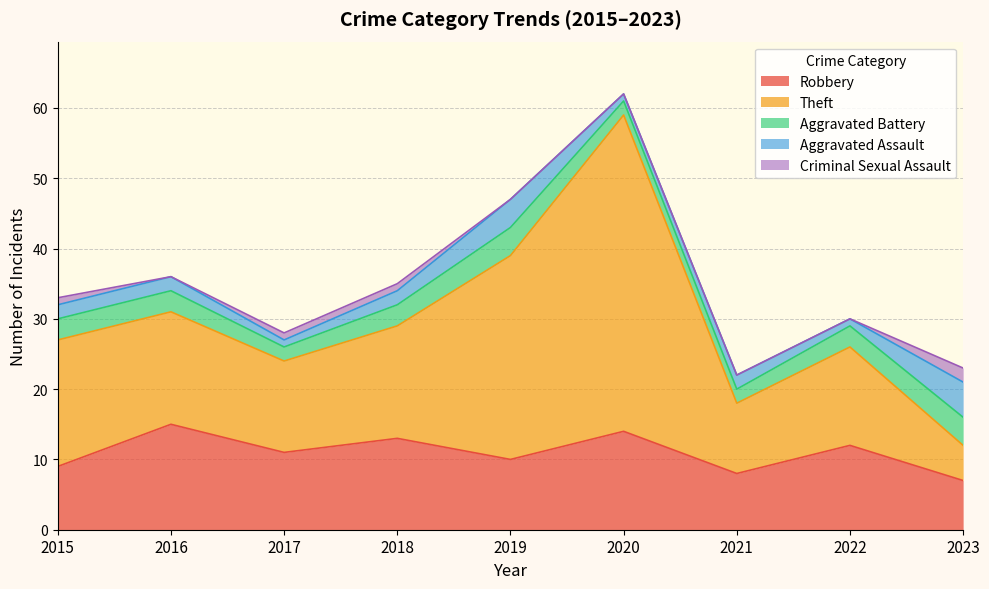

Rank the series by their maximum value, from highest to lowest.

Theft, Robbery, Aggravated Assault, Aggravated Battery, Criminal Sexual Assault